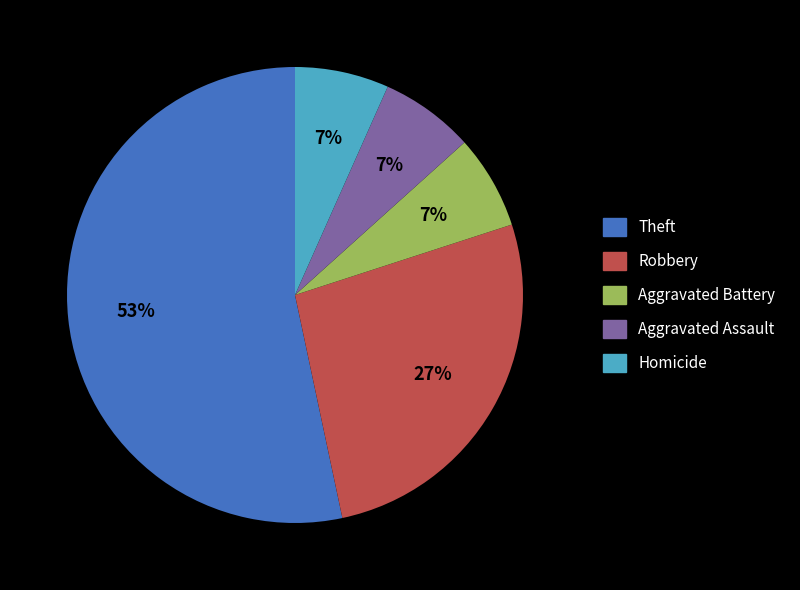

Count the number of slices in the pie.

5